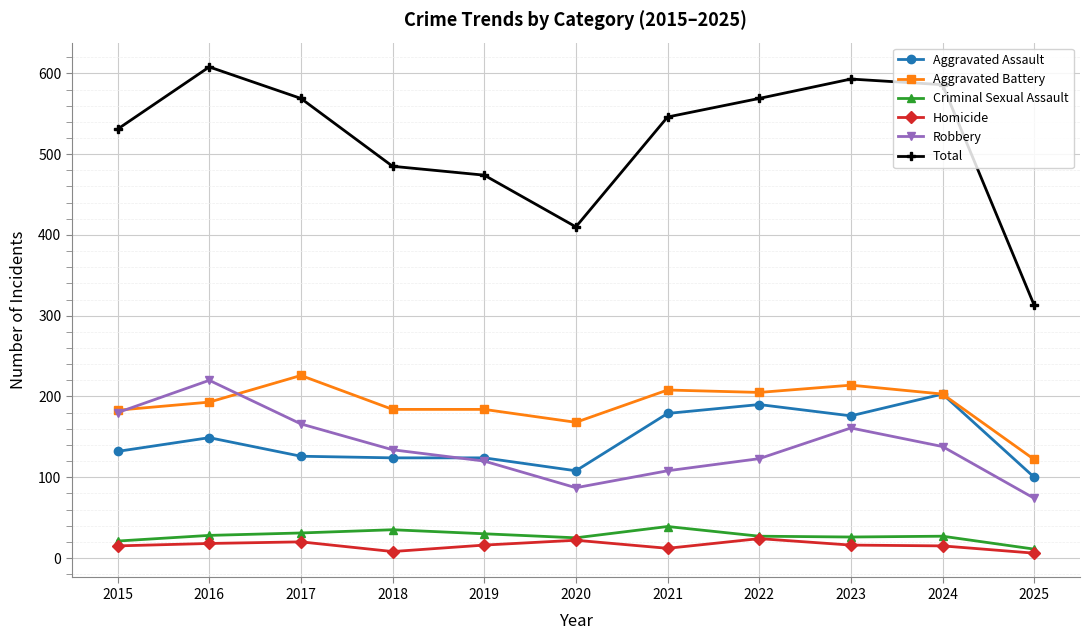

What is the difference between the highest and lowest values at 2016?

590